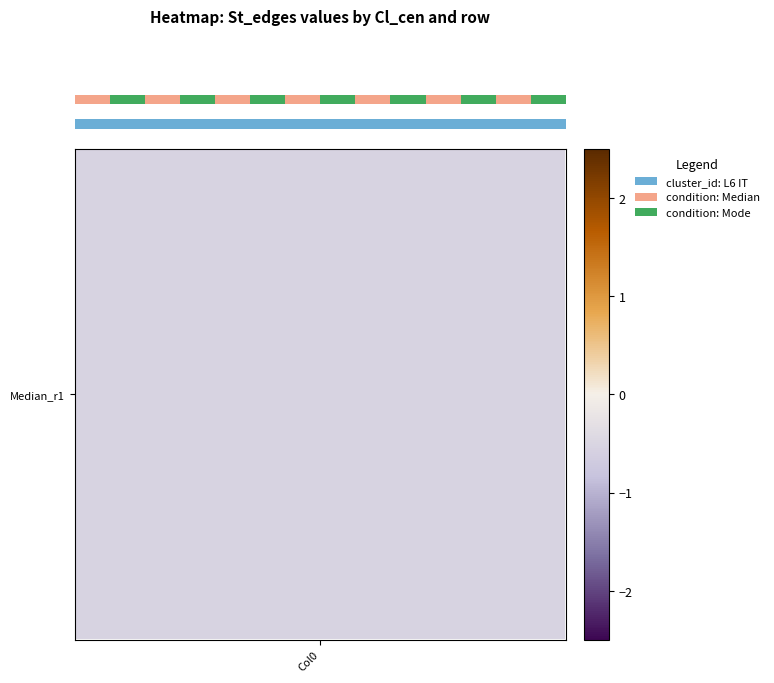

Reading right to left, transcribe all the data shown in this chart.

row_0: Col8=-0.5	Col7=-0.5	Col6=-0.5	Col5=-0.5	Col4=-0.5	Col3=-0.5	Col2=2.1	Col1=1.6	Col0=-0.5
row_1: Col8=-0.5	Col7=-0.5	Col6=-0.5	Col5=-0.5	Col4=-0.5	Col3=-0.5	Col2=2.0	Col1=1.7	Col0=-0.5
row_2: Col8=-0.7	Col7=-0.7	Col6=-0.7	Col5=-0.7	Col4=1.9	Col3=1.5	Col2=0.6	Col1=-0.5	Col0=-0.7
row_3: Col8=-0.6	Col7=-0.6	Col6=-0.6	Col5=-0.6	Col4=-0.6	Col3=2.0	Col2=1.7	Col1=-0.4	Col0=-0.6
row_4: Col8=-0.7	Col7=-0.7	Col6=-0.7	Col5=-0.7	Col4=-0.7	Col3=1.8	Col2=1.5	Col1=0.9	Col0=-0.7
row_5: Col8=-0.9	Col7=-0.9	Col6=-0.9	Col5=1.7	Col4=1.4	Col3=0.8	Col2=0.4	Col1=-0.7	Col0=-0.9
row_6: Col8=-0.8	Col7=-0.8	Col6=-0.8	Col5=-0.8	Col4=1.9	Col3=1.5	Col2=0.4	Col1=-0.0	Col0=-0.8
row_7: Col8=-1.0	Col7=-1.0	Col6=1.7	Col5=1.3	Col4=0.7	Col3=0.3	Col2=-0.1	Col1=-0.8	Col0=-1.0
row_8: Col8=-0.9	Col7=-0.9	Col6=-0.9	Col5=1.8	Col4=1.4	Col3=0.4	Col2=0.3	Col1=-0.2	Col0=-0.9
row_9: Col8=-1.3	Col7=1.5	Col6=1.1	Col5=0.7	Col4=0.5	Col3=0.0	Col2=-0.0	Col1=-1.1	Col0=-1.3
row_10: Col8=-1.2	Col7=-1.2	Col6=1.7	Col5=1.2	Col4=0.6	Col3=0.2	Col2=0.1	Col1=-0.4	Col0=-1.2
row_11: Col8=-1.3	Col7=1.5	Col6=1.1	Col5=0.7	Col4=0.5	Col3=0.0	Col2=-0.0	Col1=-1.1	Col0=-1.3
row_12: Col8=-1.2	Col7=1.7	Col6=1.2	Col5=0.6	Col4=0.2	Col3=0.1	Col2=-0.4	Col1=-1.1	Col0=-1.2
row_13: Col8=-1.3	Col7=1.5	Col6=1.1	Col5=0.7	Col4=0.5	Col3=0.1	Col2=-0.0	Col1=-1.2	Col0=-1.3